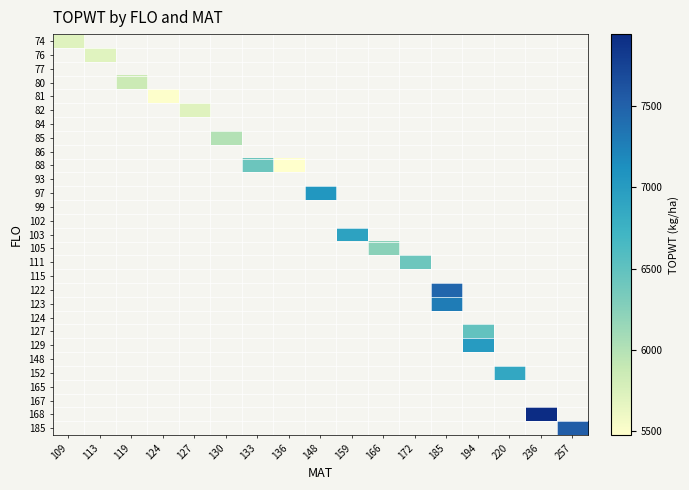

At how many categories does at least one series exceed 5762?

12